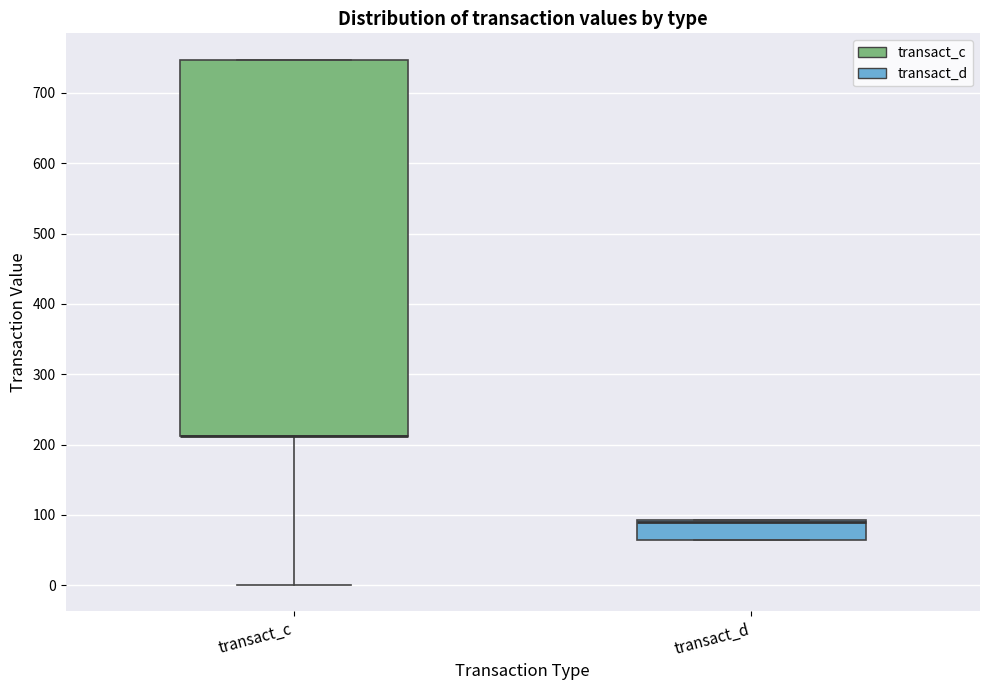

Comparing the boxes themselves (not the whiskers), which one is the tallest?

transact_c